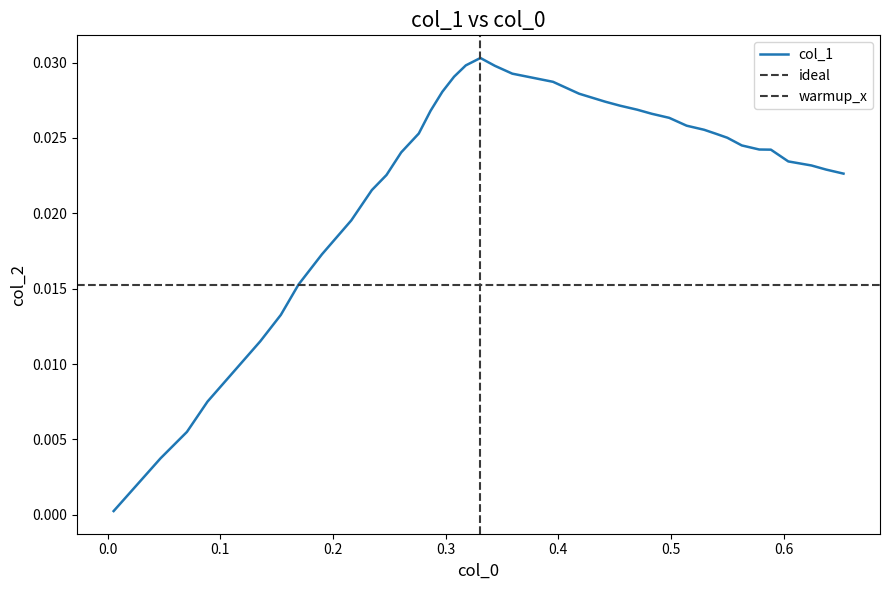

How many lines are shown in the chart?

1